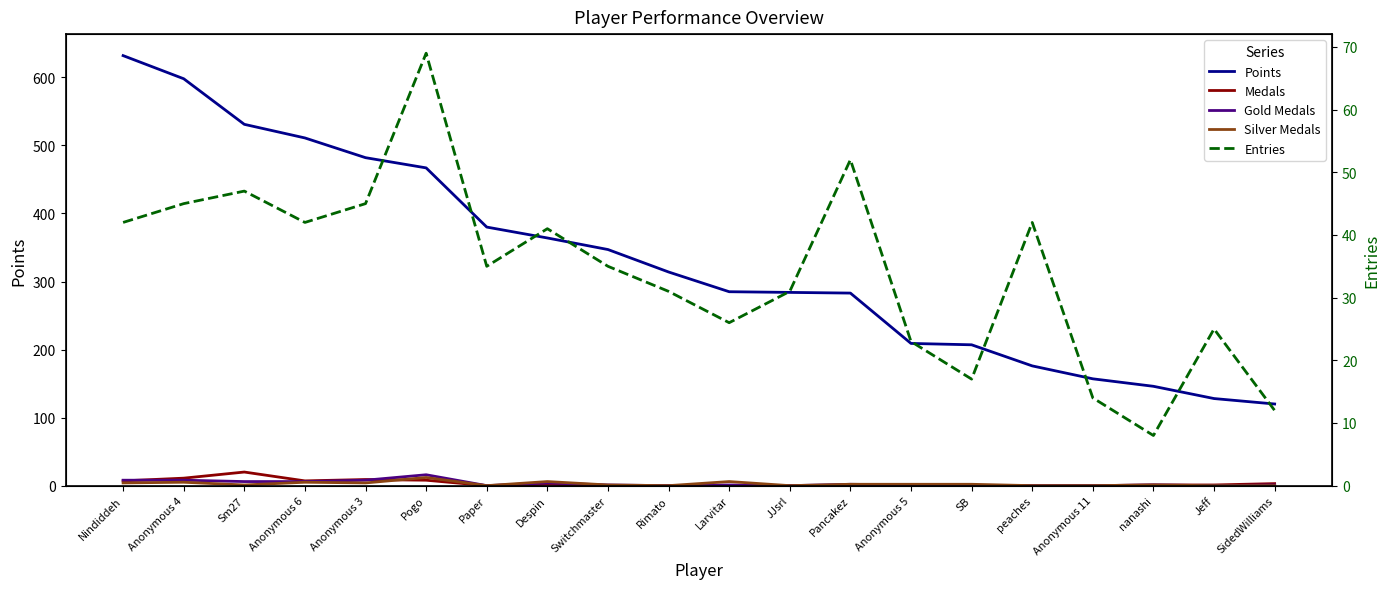

What is the minimum value for Points?

120